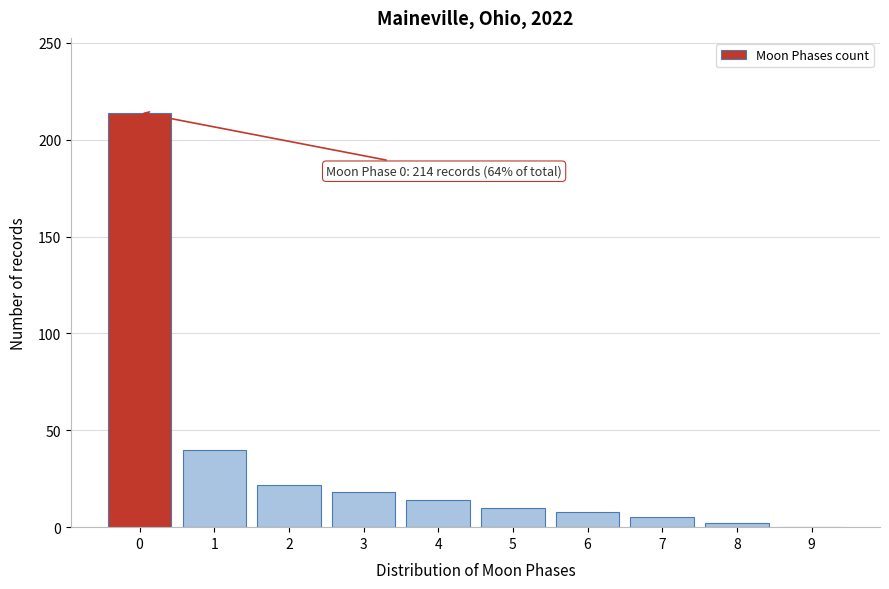

Reading left to right, what are all the values shown in this chart?

0=214	1=40	2=22	3=18	4=14	5=10	6=8	7=5	8=2	9=0